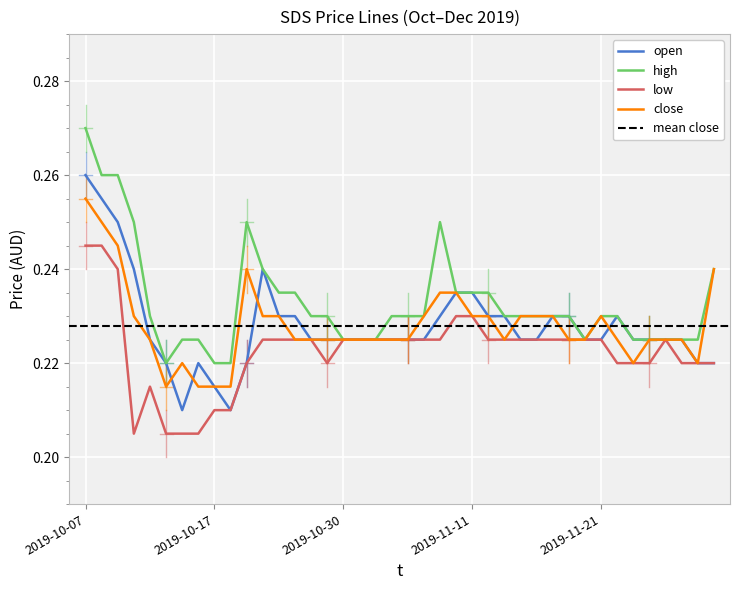

What is the label of the 17th point from the left?

2019-10-30